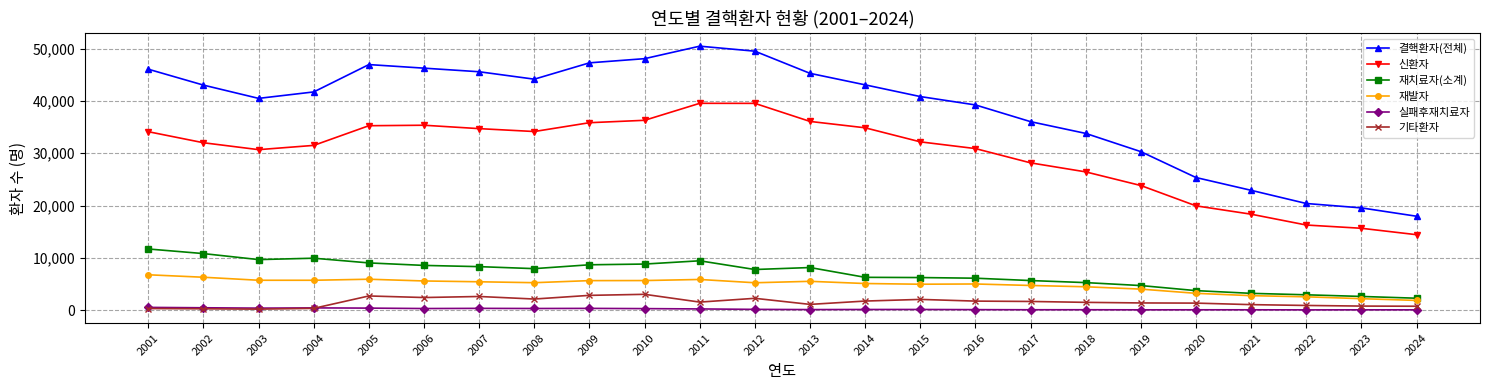

What is the difference between the 실패후재치료자 values at 2018 and 2013?

29